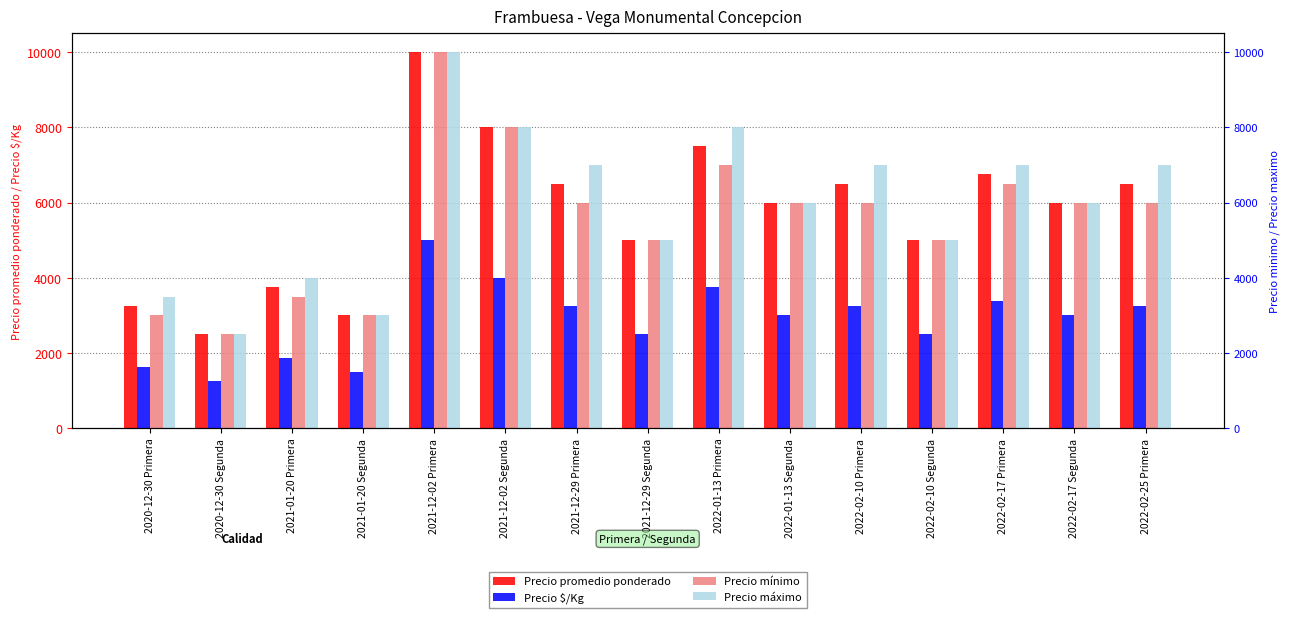

What is the approximate value of Precio máximo at 2021-01-20 Primera, to the nearest 100?

4000